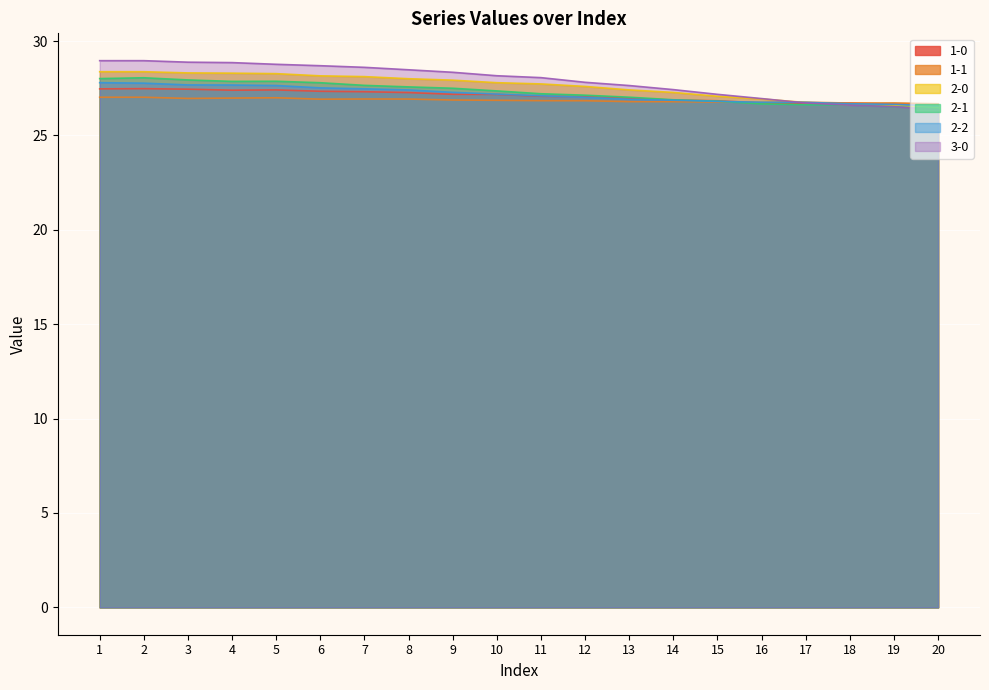

After their last crossing, which series has the higher values: 2-0 or 2-1?

2-0